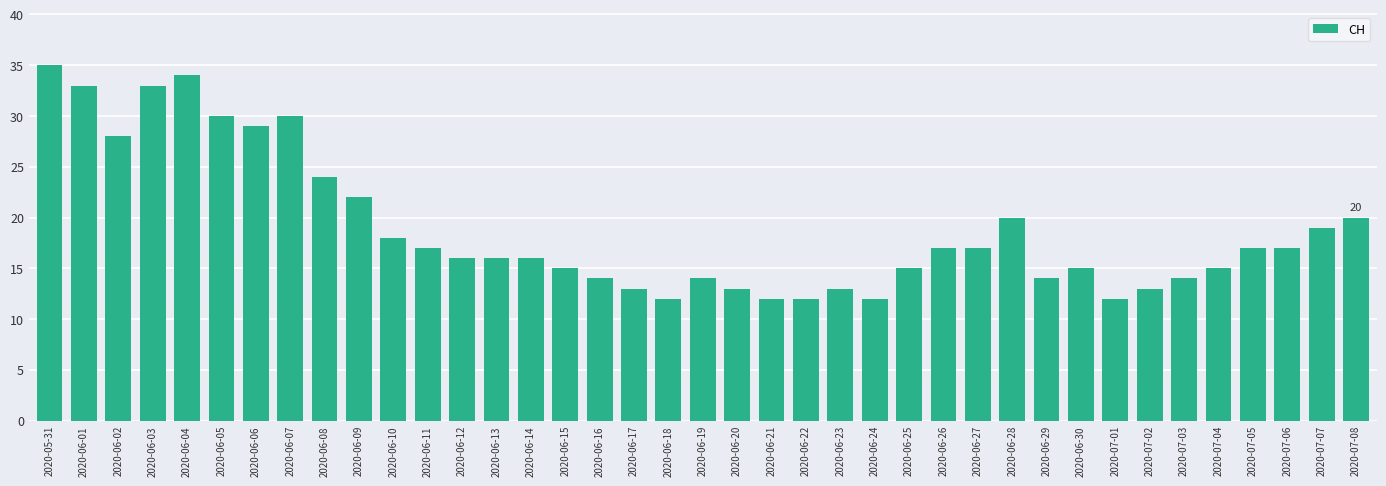

What is the greatest value displayed?

35